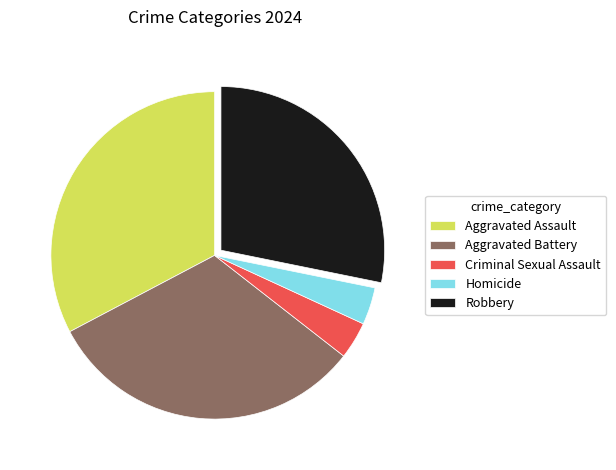

True or false: Homicide accounts for 15% of the total.

False